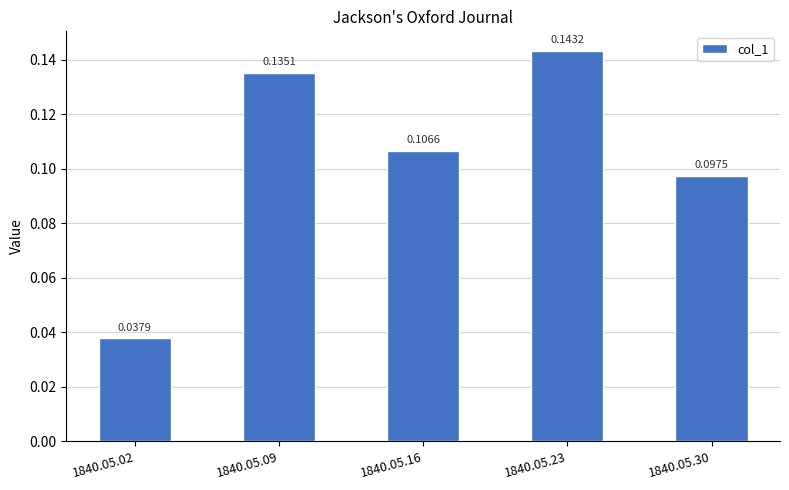

List the labels in order of value, smallest first.

1840.05.02, 1840.05.30, 1840.05.16, 1840.05.09, 1840.05.23